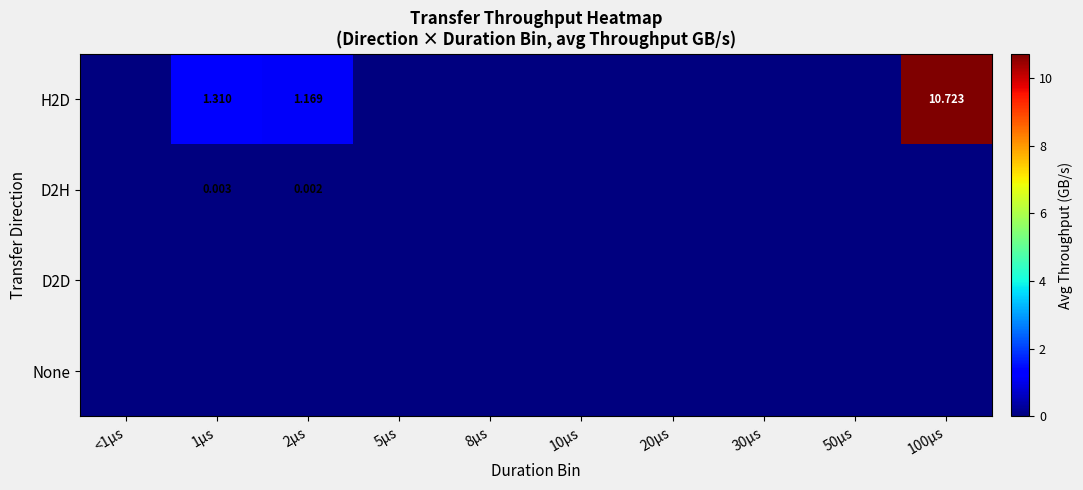

At how many categories does at least one series exceed 9?

1